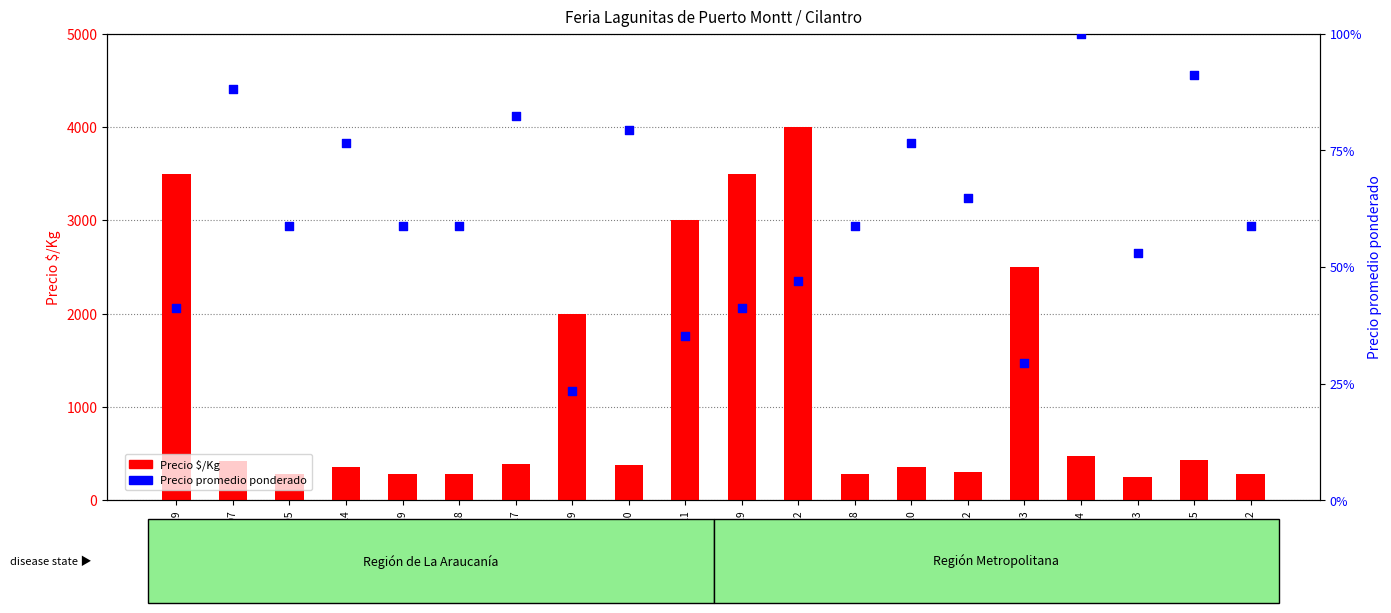

Is the value of Precio $/Kg at 2021-03-29 greater than the value of Precio promedio ponderado at 2021-08-20?

Yes